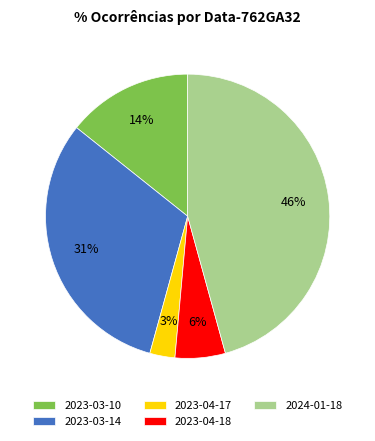

Which category has the smallest portion of the pie?

2023-04-17